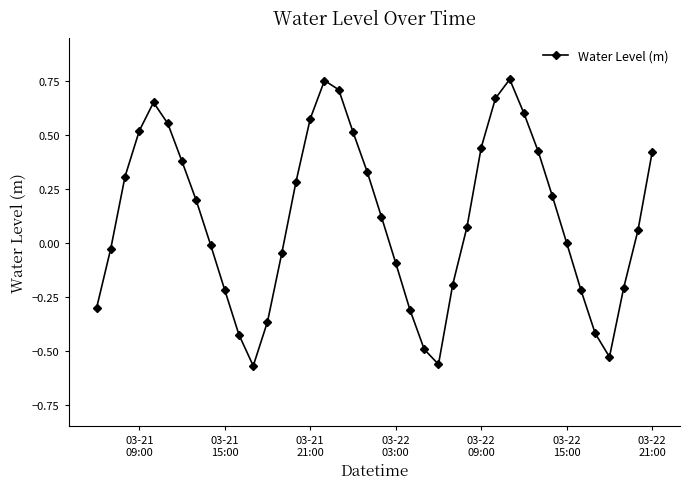

What is the difference between the maximum and minimum values?

1.3